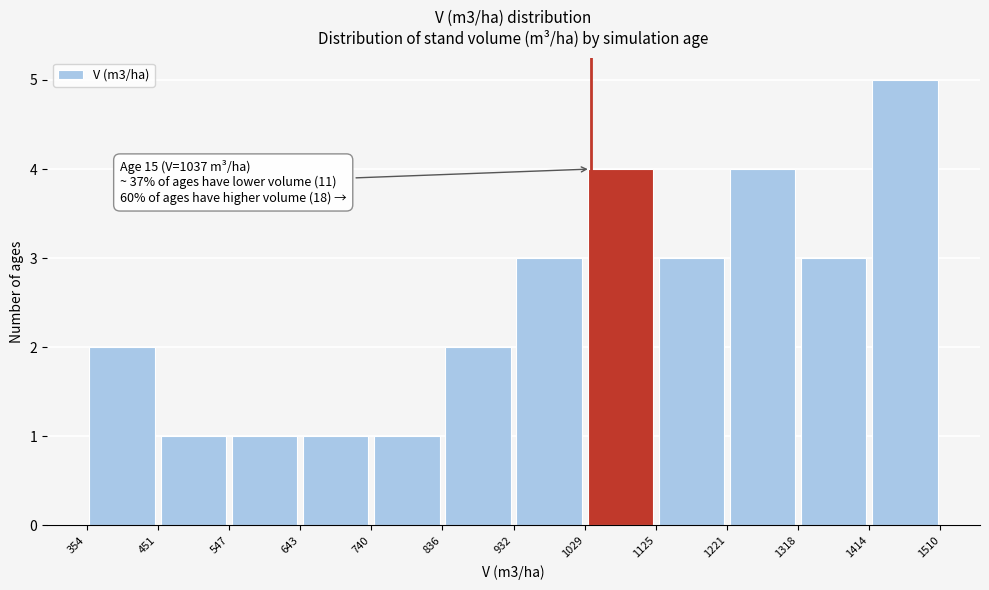

Over which range of the x-axis is the bar tallest?

1414 to 1510